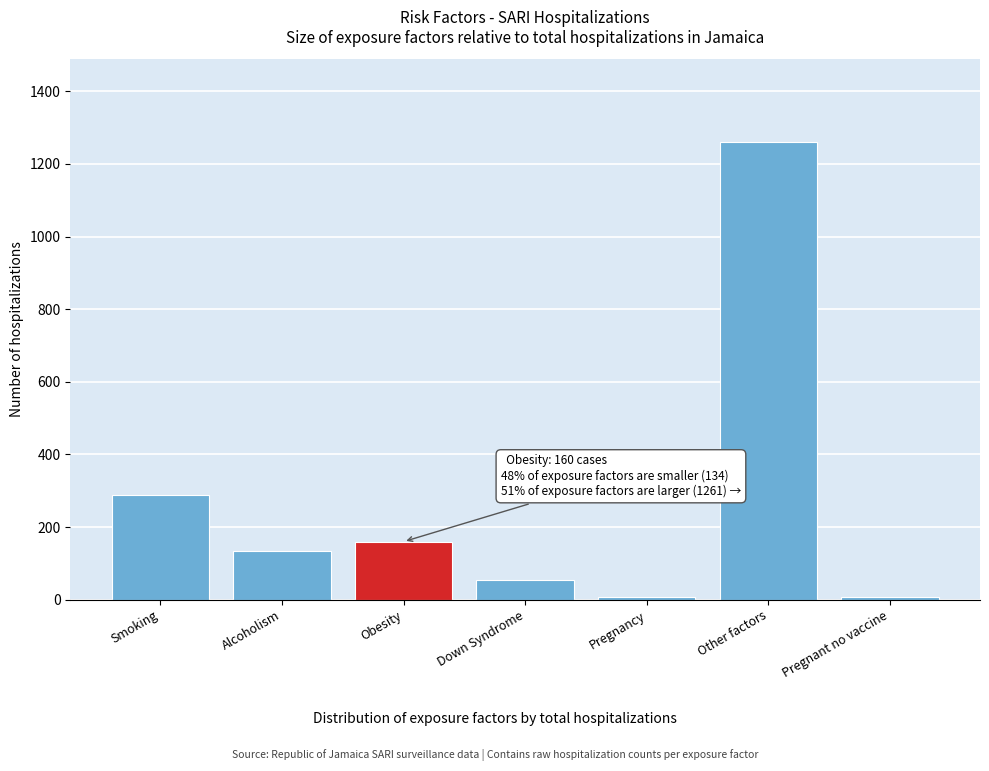

Reading right to left, extract all data points from this chart.

Pregnant no vaccine=7	Other factors=1261	Pregnancy=7	Down Syndrome=54	Obesity=160	Alcoholism=134	Smoking=288